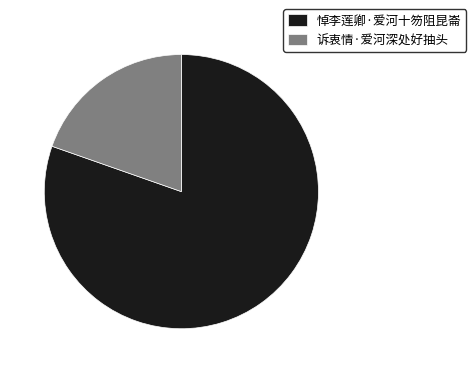

True or false: 悼李莲卿·爱河十笏阻昆崙 accounts for 66% of the total.

False